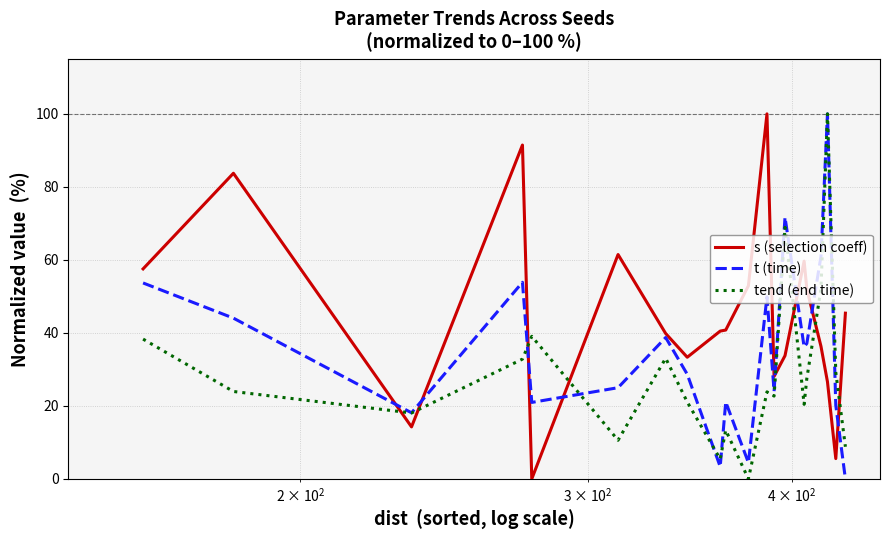

Which series has the largest total across all categories?

s (selection coeff)